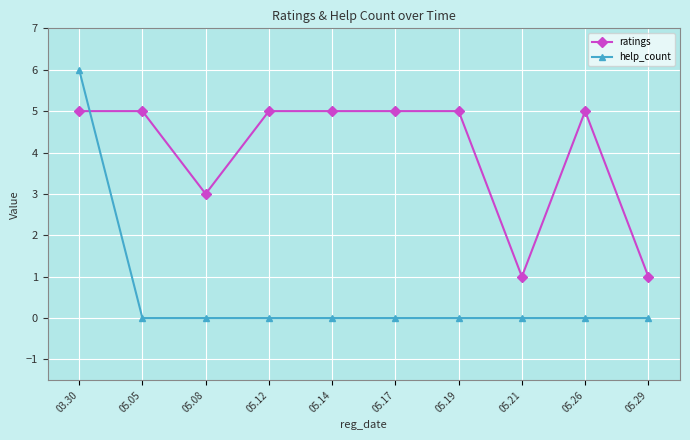

The value of ratings at 05.12 is 7. True or false?

False